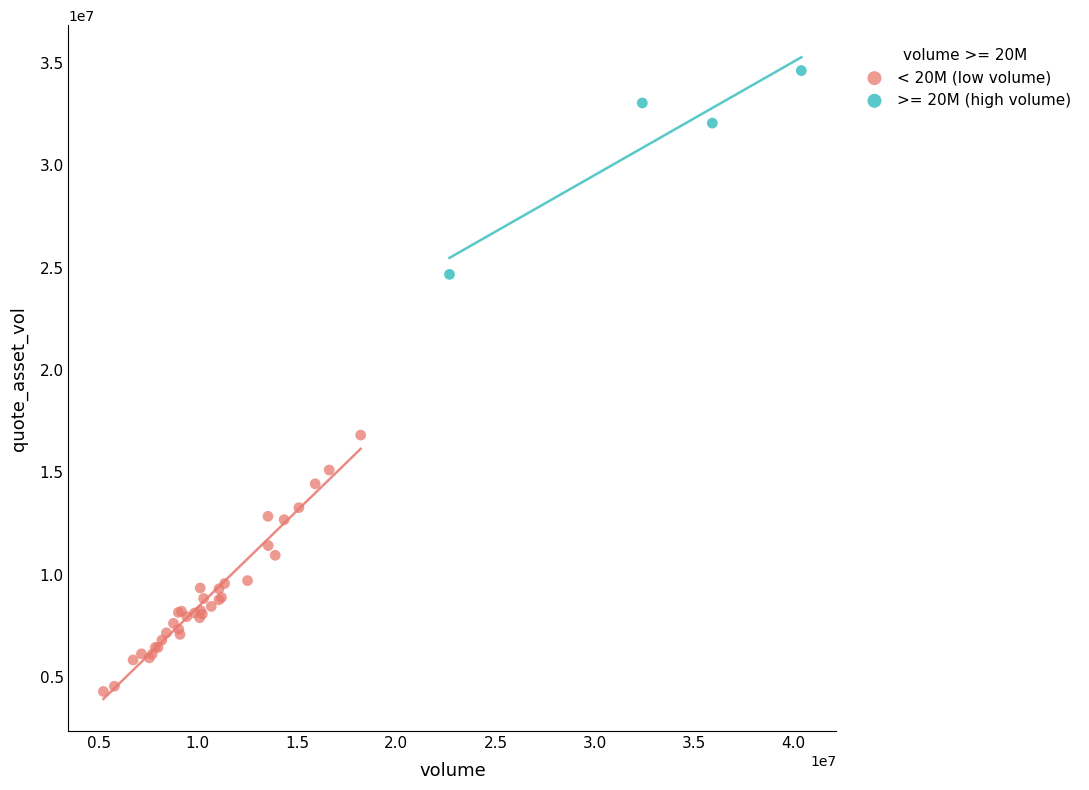

Which series contains the lowest Y value?

< 20M (low volume)